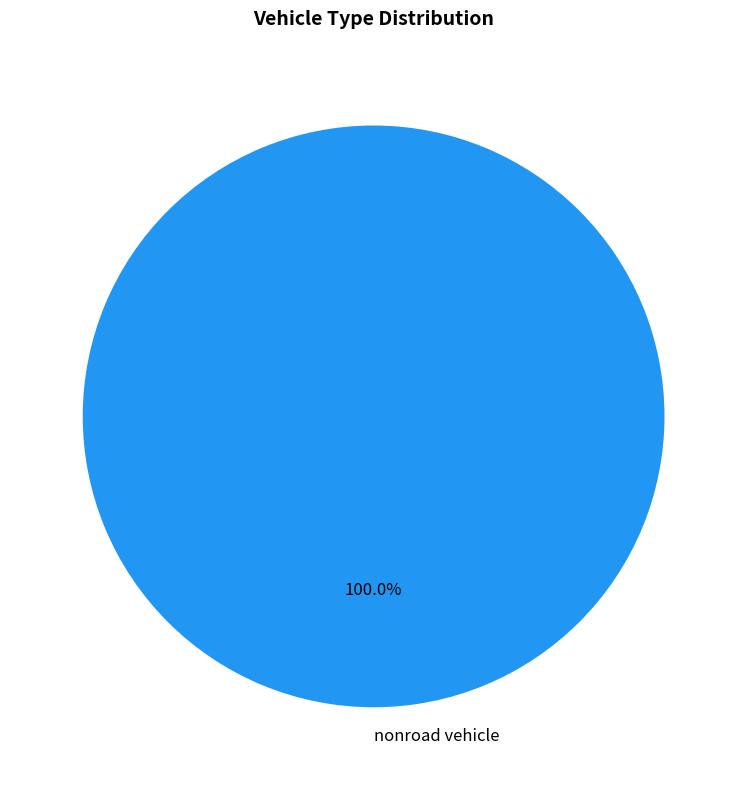

Rank the categories by value from highest to lowest.

nonroad vehicle